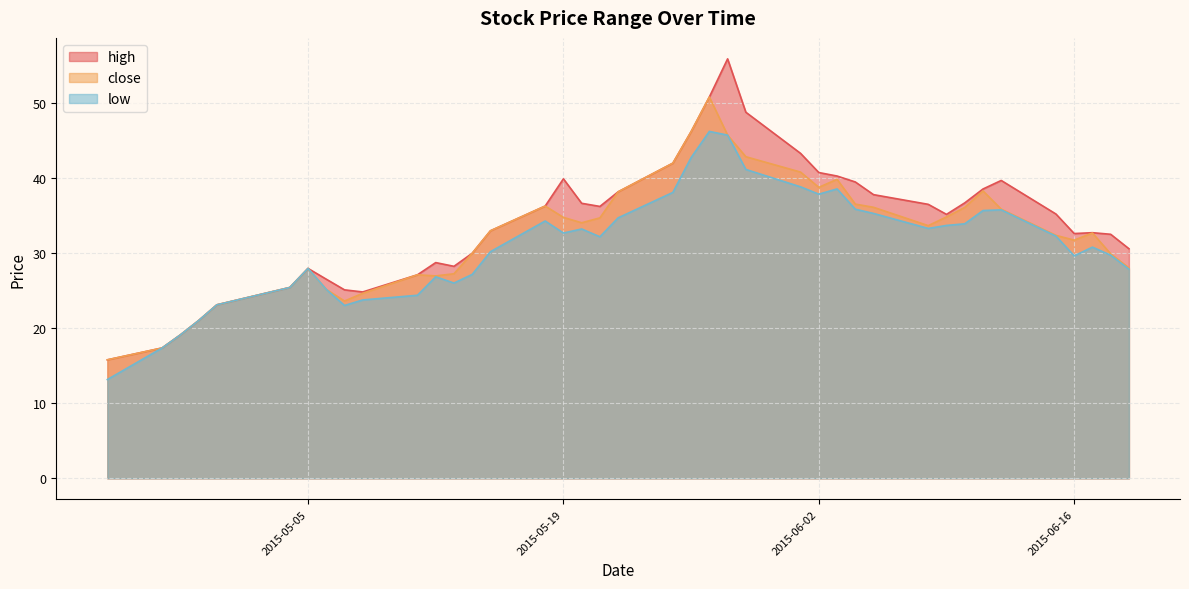

Rank the categories by close value from highest to lowest.

2015-05-27, 2015-05-26, 2015-05-28, 2015-05-29, 2015-05-25, 2015-06-01, 2015-06-03, 2015-06-02, 2015-06-11, 2015-05-22, 2015-06-04, 2015-05-18, 2015-06-05, 2015-06-10, 2015-06-12, 2015-06-09, 2015-05-19, 2015-05-21, 2015-05-20, 2015-06-08, 2015-05-15, 2015-06-17, 2015-06-15, 2015-06-16, 2015-05-14, 2015-06-18, 2015-06-19, 2015-05-05, 2015-05-13, 2015-05-11, 2015-05-12, 2015-05-04, 2015-05-06, 2015-05-08, 2015-05-07, 2015-04-30, 2015-04-29, 2015-04-28, 2015-04-27, 2015-04-24